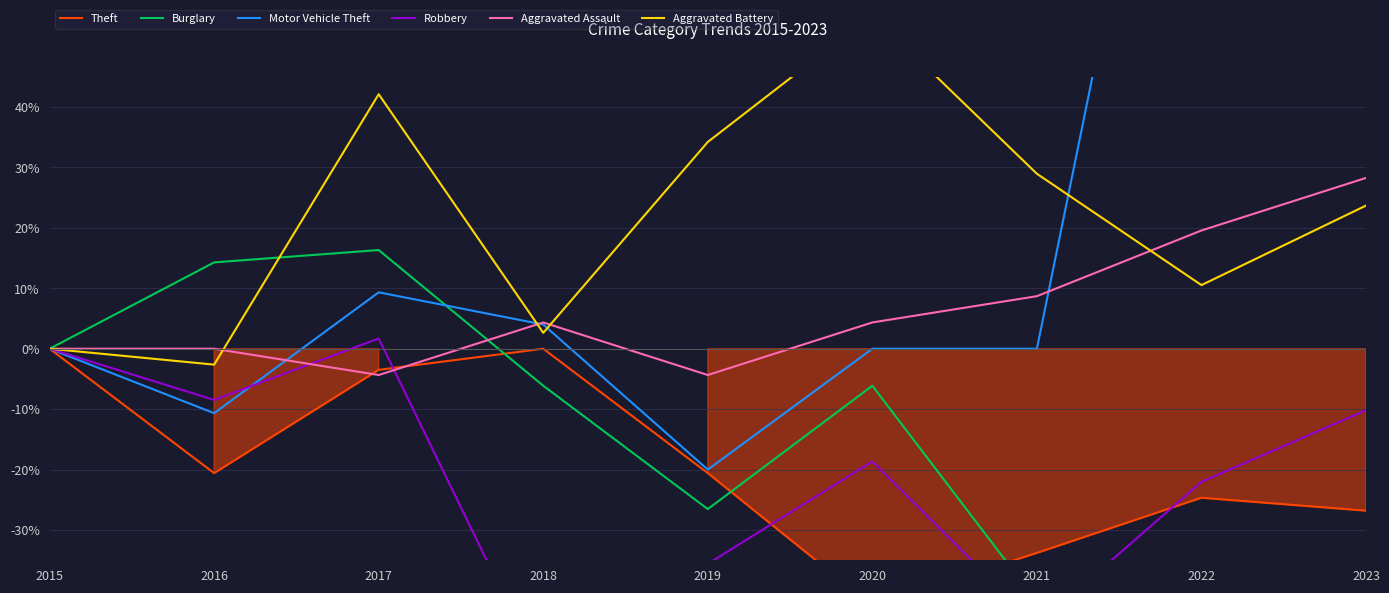

True or false: Aggravated Assault and Theft intersect in this chart.

True